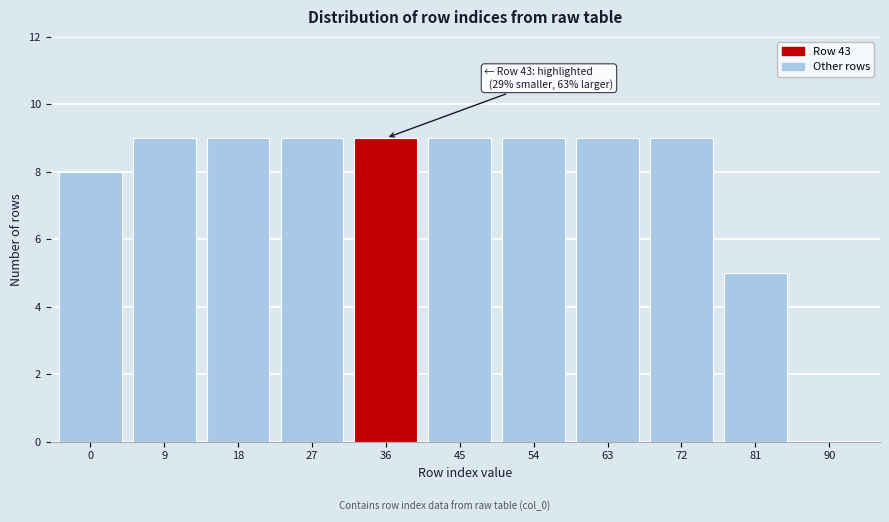

Reading right to left, extract all data points from this chart.

90=0	81=5	72=9	63=9	54=9	45=9	36=9	27=9	18=9	9=9	0=8